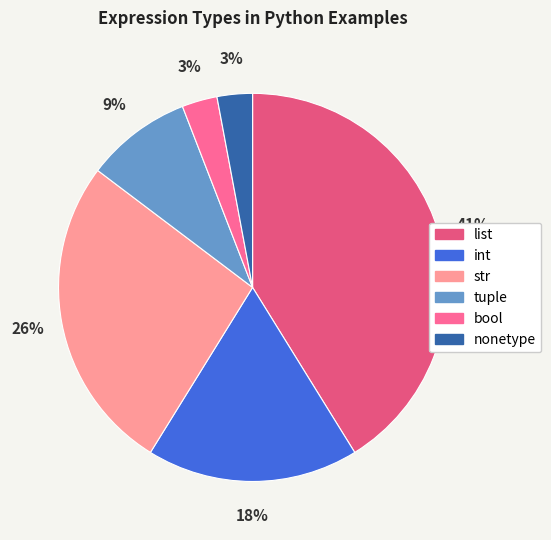

To the nearest percent, what portion does list represent?

41%